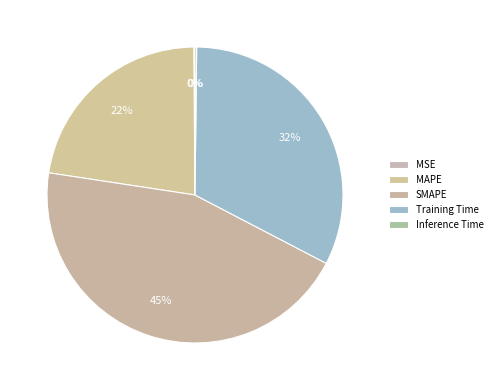

How much of the chart is everything except Training Time?

67.5%